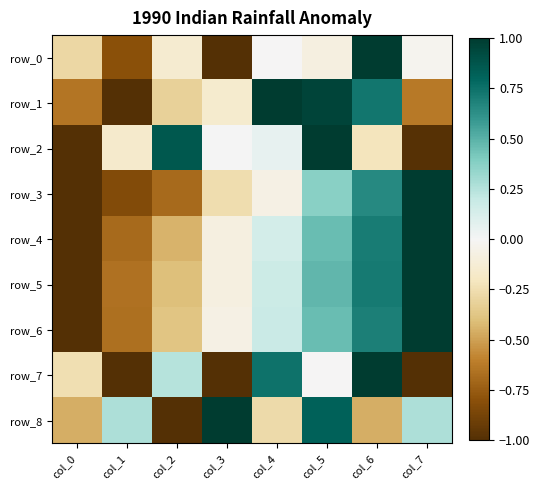

What is the sum of the row_4 values at col_1 and col_0?

-1.7